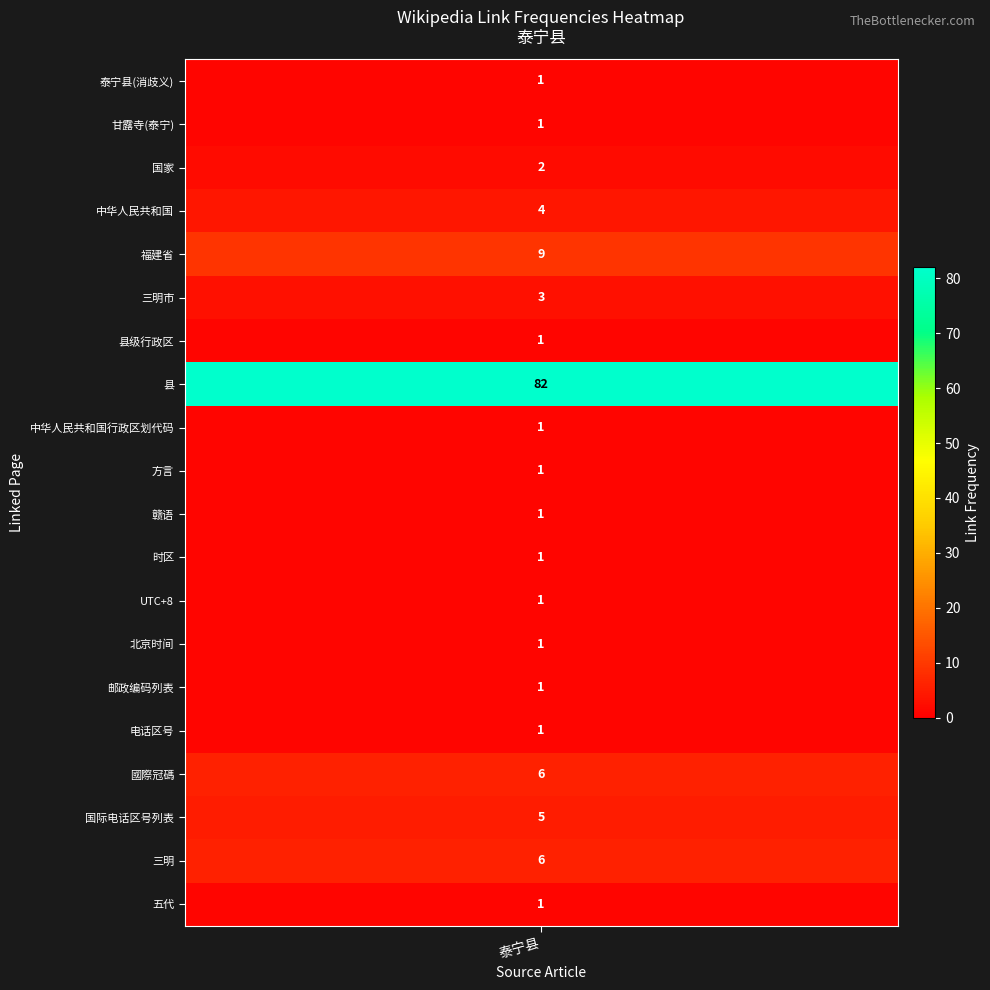

List the labels in order of value, largest first.

县, 福建省, 國際冠碼, 三明, 国际电话区号列表, 中华人民共和国, 三明市, 国家, 泰宁县(消歧义), 甘露寺(泰宁), 县级行政区, 中华人民共和国行政区划代码, 方言, 赣语, 时区, UTC+8, 北京时间, 中华人民共和国境内地区邮政编码列表, 中华人民共和国电话区号, 五代